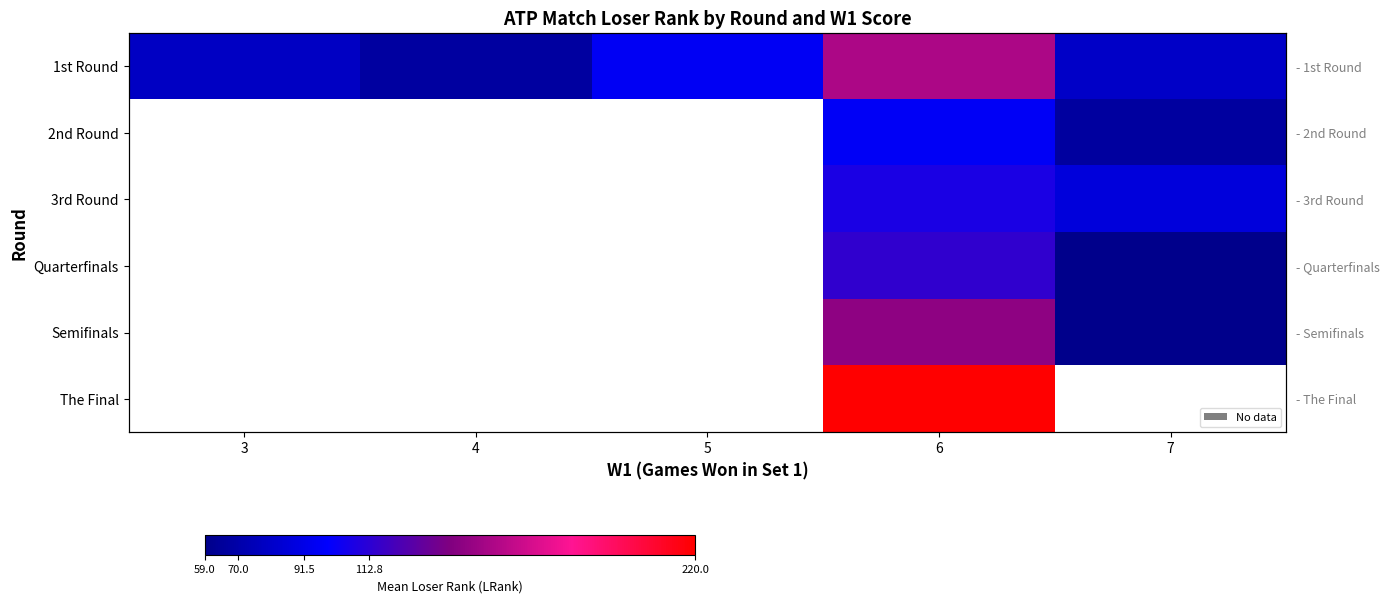

At how many categories does at least one series exceed 79?

3